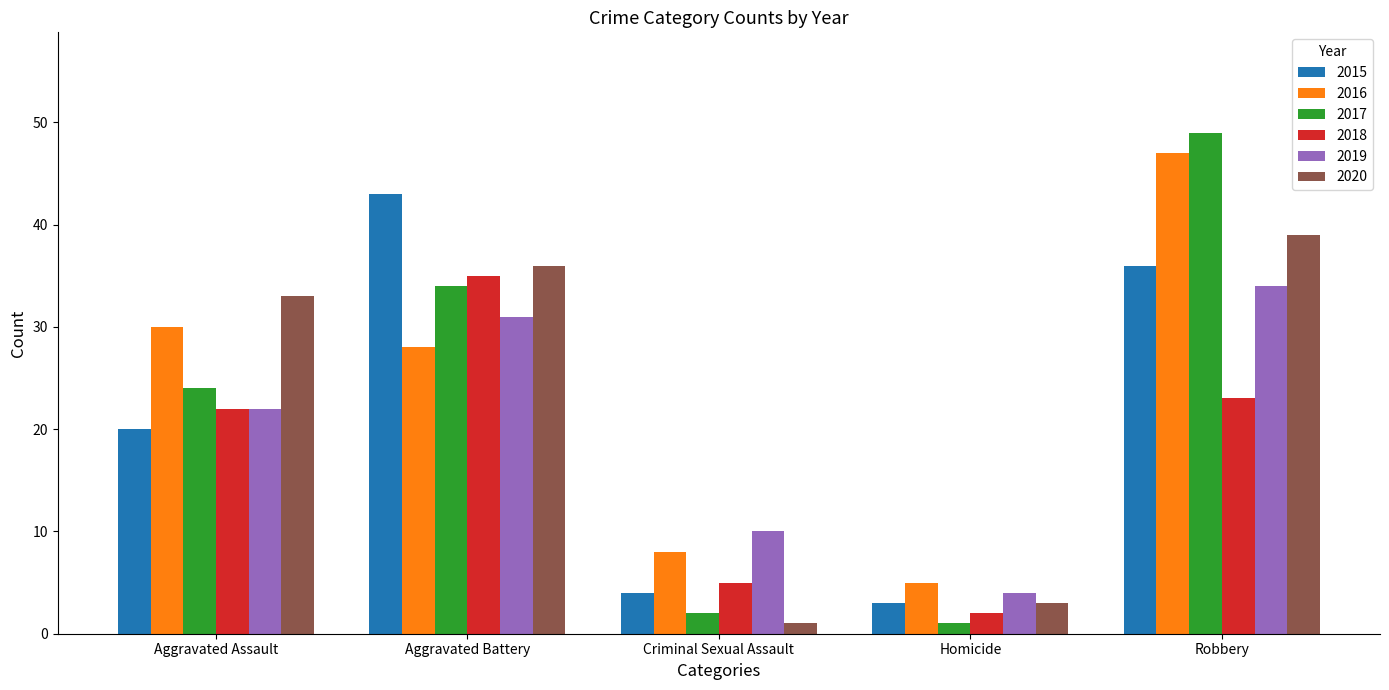

What is the value of the 2018 bar at the 2nd from the left?

35